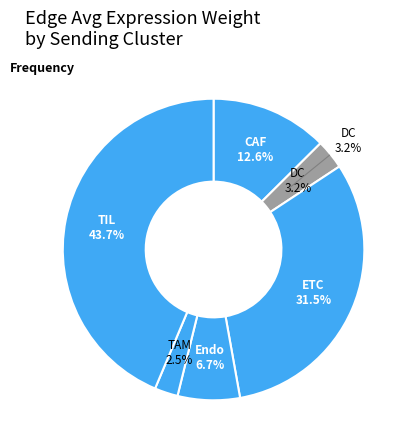

To the nearest percent, what portion does CAF represent?

13%